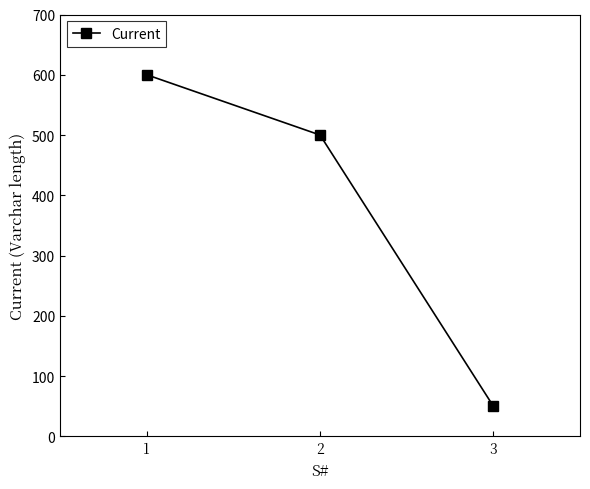

At which category does the chart reach its peak across all series?

1